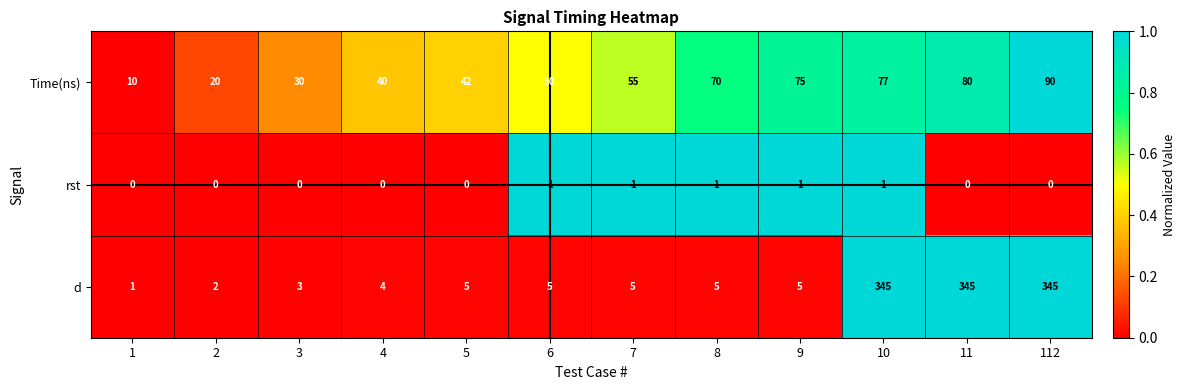

What is the spread (max minus min) of values at 6?

49